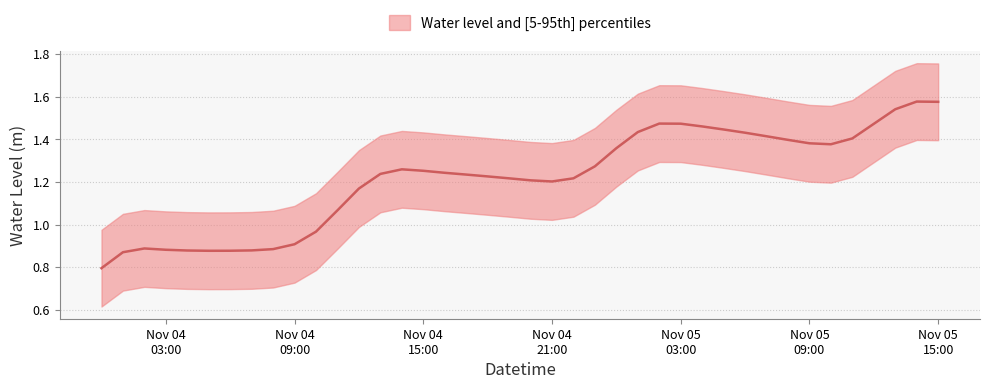

What is the difference between the values at 2022-11-04 19:00:00 and 2022-11-05 09:00:00?

0.2